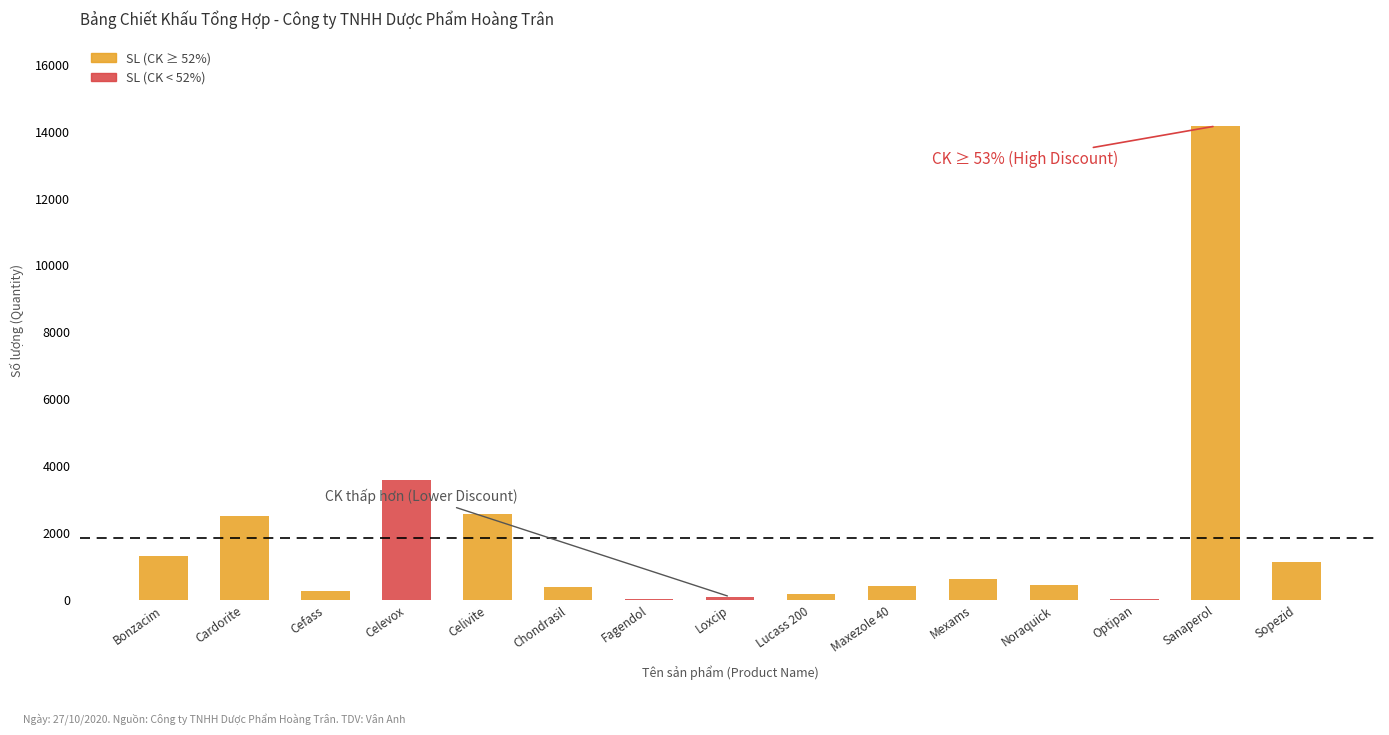

How many categories are shown in the chart?

15